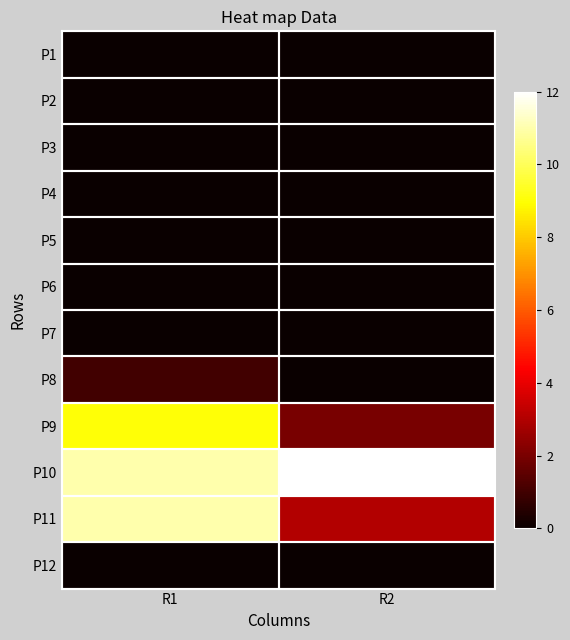

Reading left to right, transcribe all the data shown in this chart.

P1: R1=0	R2=0
P2: R1=0	R2=0
P3: R1=0	R2=0
P4: R1=0	R2=0
P5: R1=0	R2=0
P6: R1=0	R2=0
P7: R1=0	R2=0
P8: R1=1	R2=0
P9: R1=9	R2=2
P10: R1=11	R2=12
P11: R1=11	R2=3
P12: R1=0	R2=0